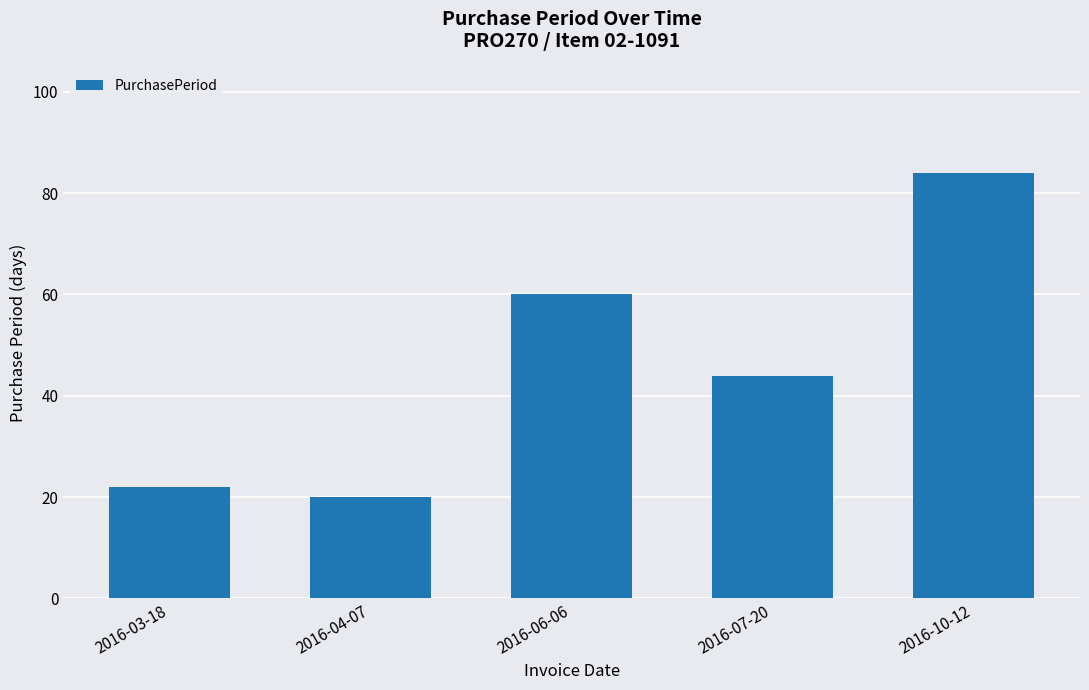

The chart shows a value of 84 at 2016-10-12. True or false?

True